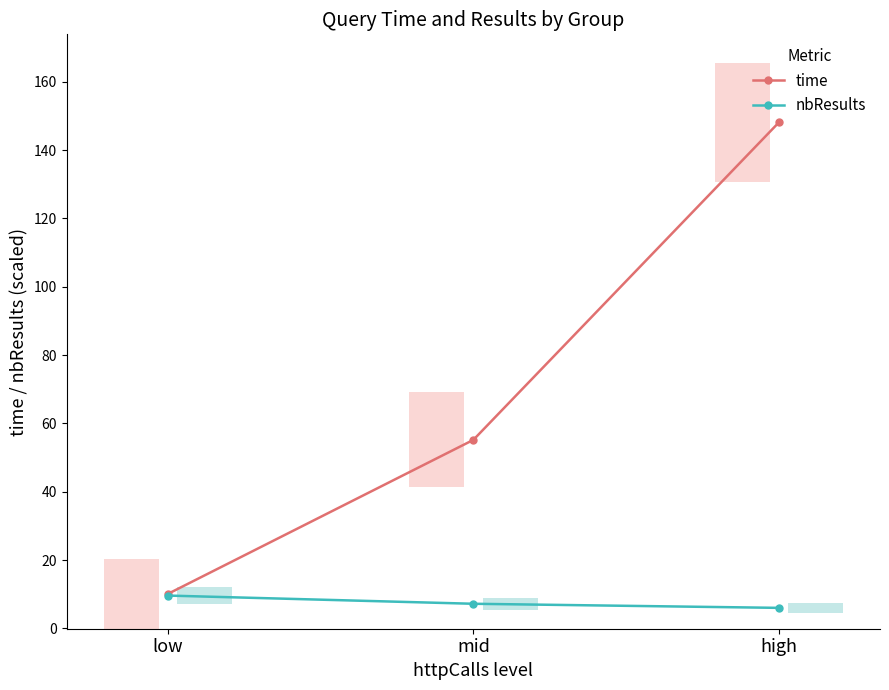

How many bars are there in total?

6